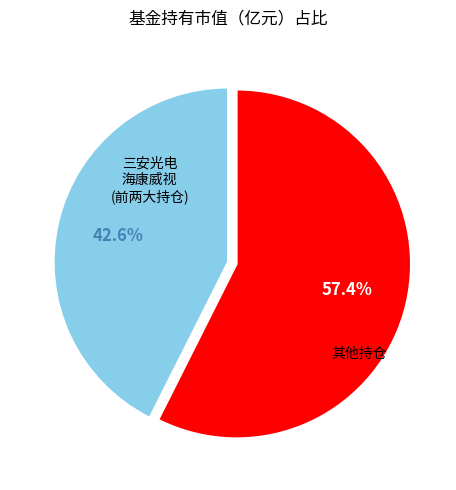

Count the number of slices in the pie.

2